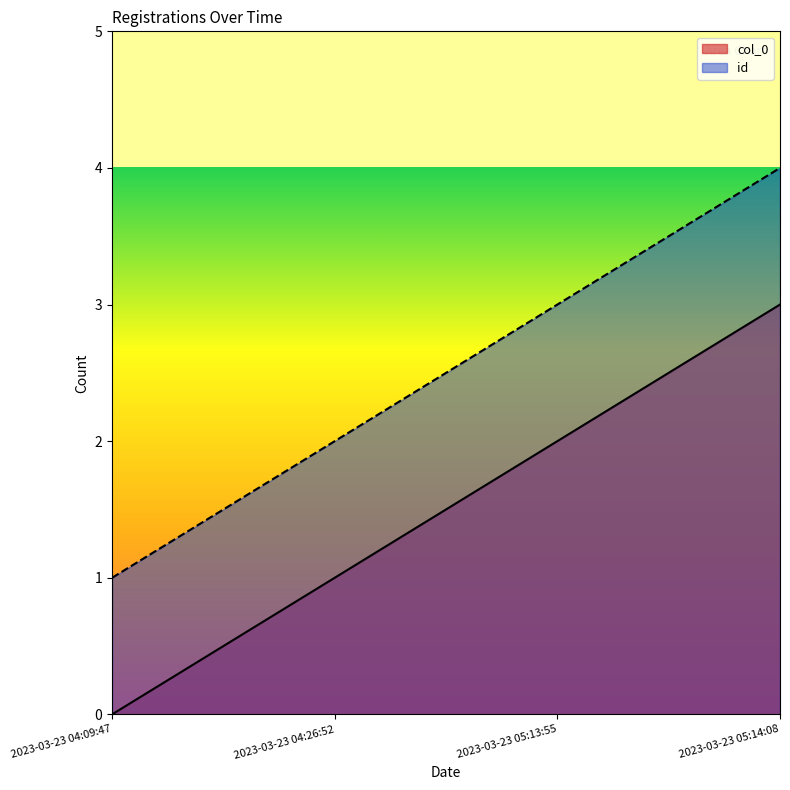

True or false: id and col_0 intersect in this chart.

False